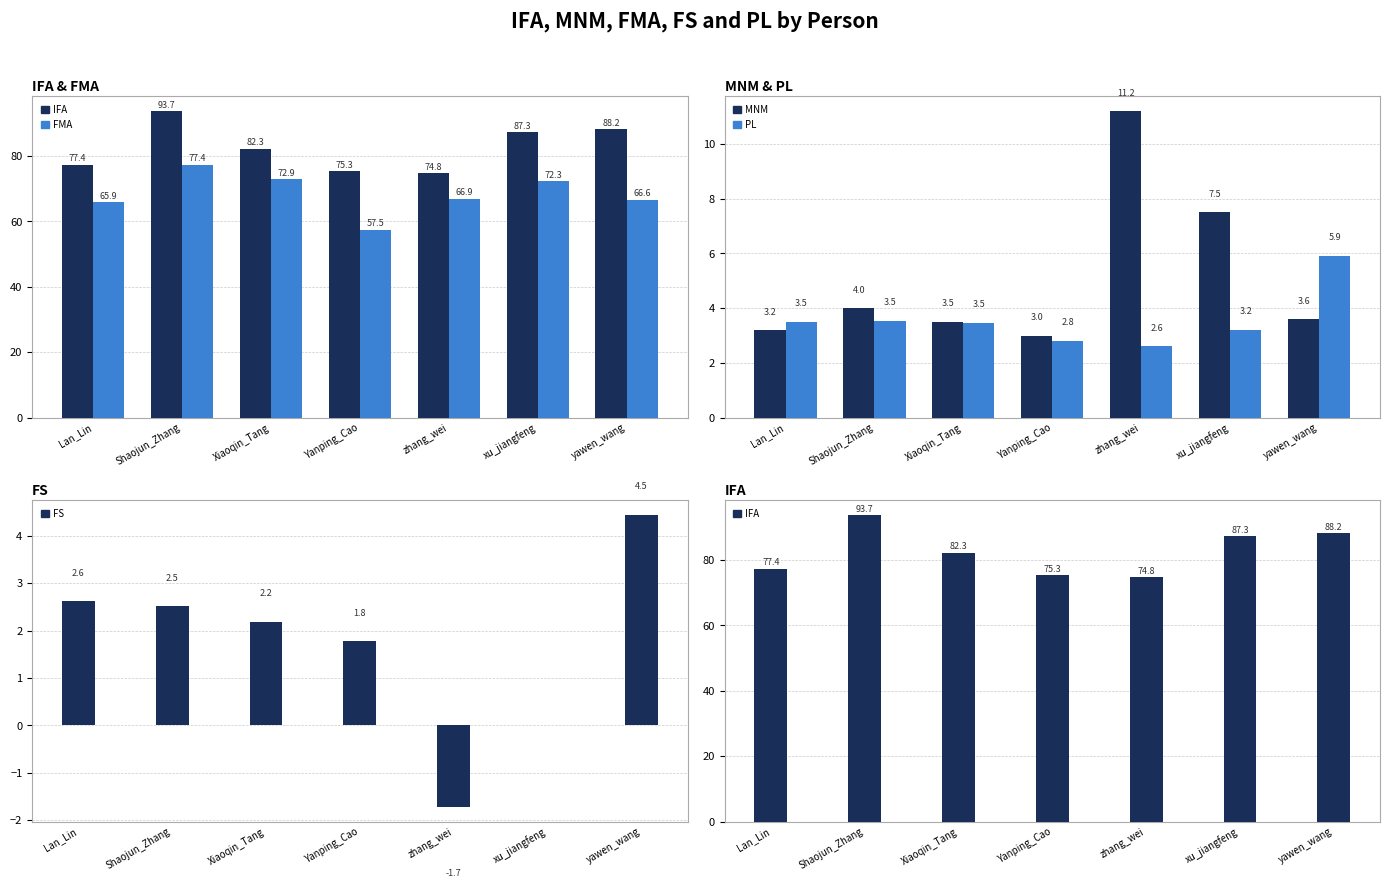

What are all the series names shown in the legend?

IFA, FMA, MNM, PL, FS